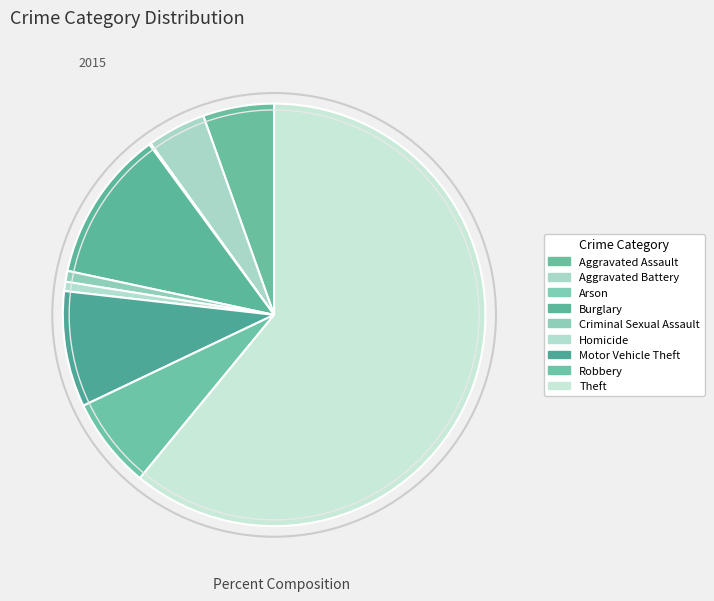

Count the number of slices in the pie.

9